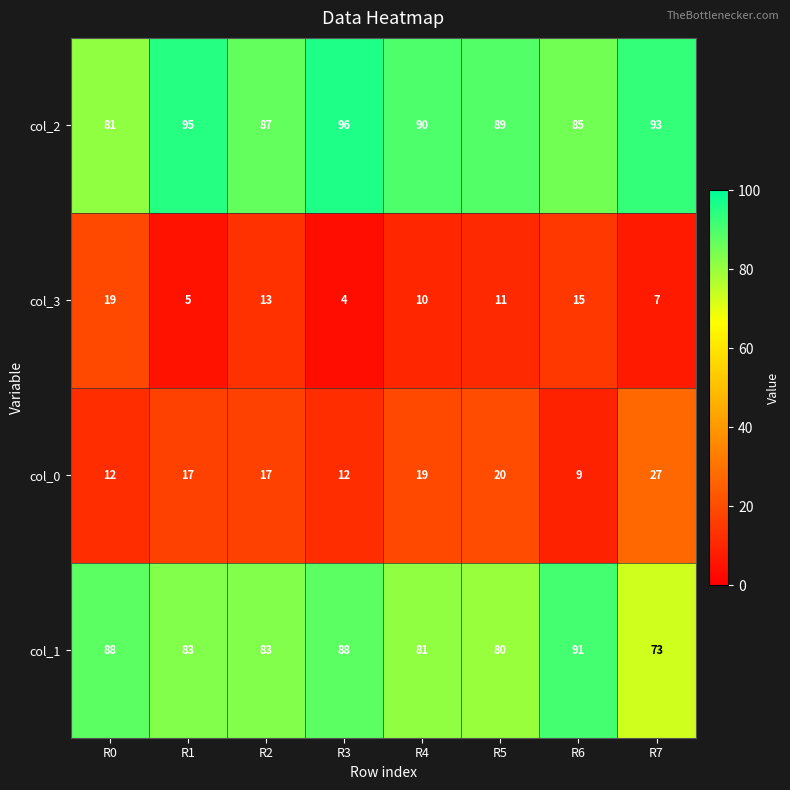

What is the spread (max minus min) of values at R5?

78